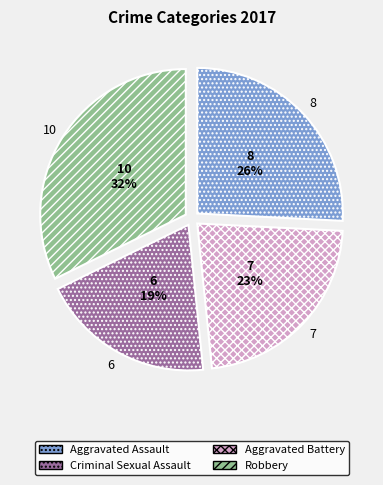

Is there any slice that represents more than half of the pie?

No